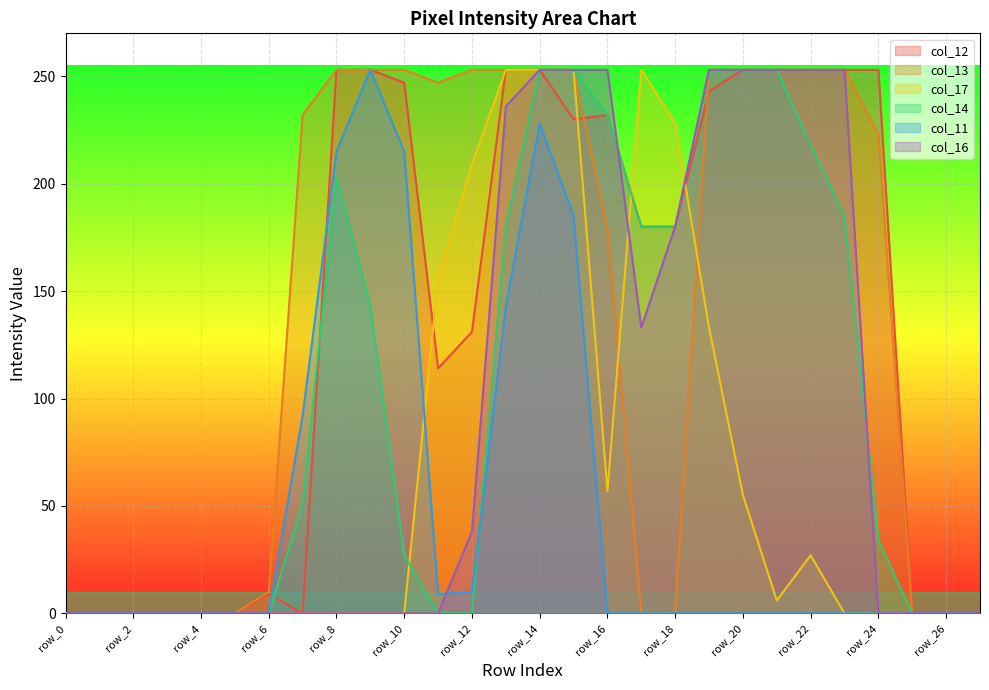

List the labels in order of col_12 value, largest first.

row_8, row_9, row_13, row_14, row_20, row_21, row_22, row_23, row_24, row_10, row_19, row_16, row_15, row_17, row_18, row_12, row_11, row_6, row_0, row_1, row_2, row_3, row_4, row_5, row_7, row_25, row_26, row_27